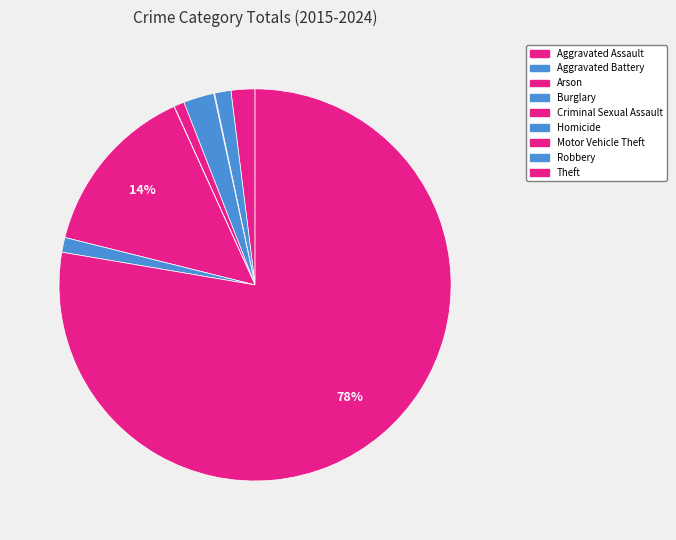

What portion of the pie excludes Homicide?

100.0%